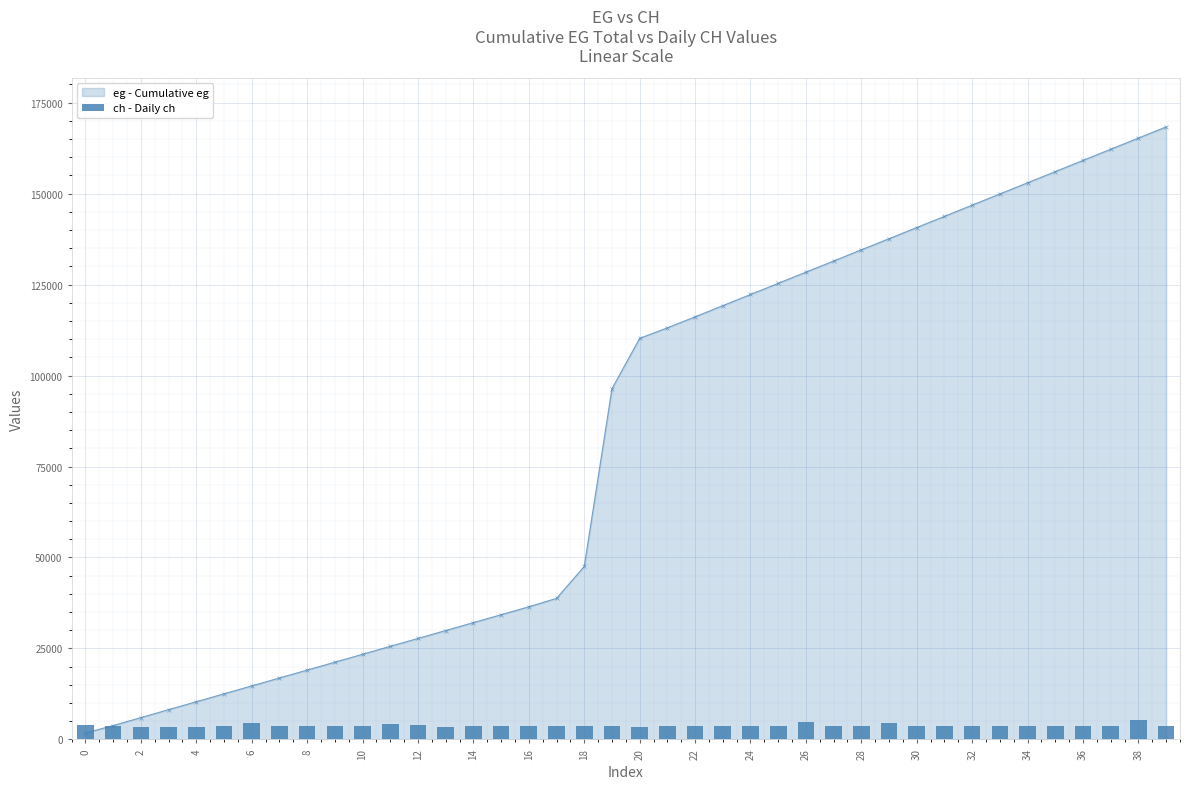

Reading left to right, list all the values displayed in this chart.

3862	3551	3543	3535	3540	3591	4596	3557	3679	3570	3556	4135	3962	3545	3554	3569	3557	3563	3562	3558	3544	3555	3556	3586	3551	3587	4750	3556	3809	4589	3557	3558	3562	3563	3607	3578	3555	3561	5208	3558